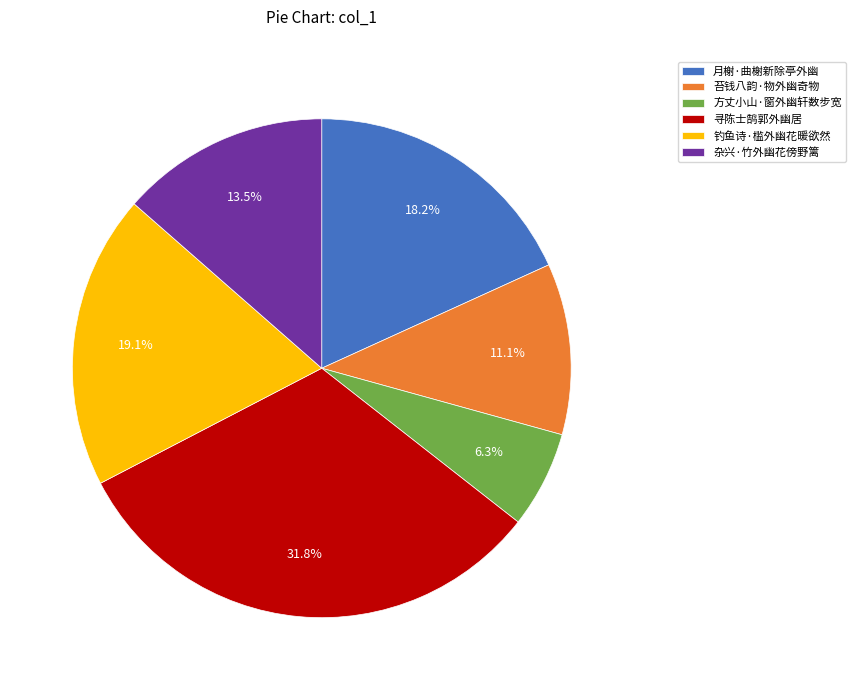

What percentage is the 钓鱼诗·槛外幽花暖欲然 slice, to the nearest percent?

19%